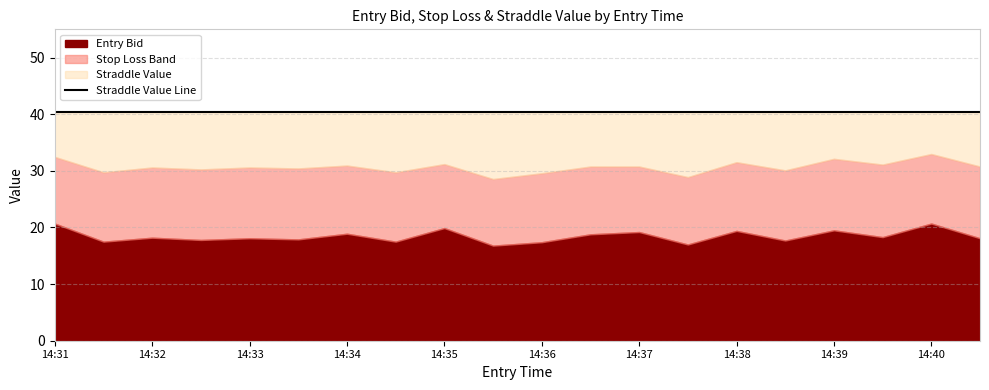

True or false: straddle_value has more than 2 points higher than both neighbors.

False